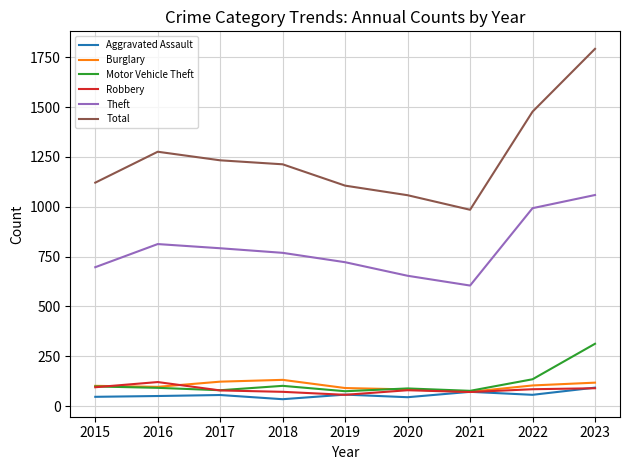

True or false: Motor Vehicle Theft has a value of 23 at 2020.

False